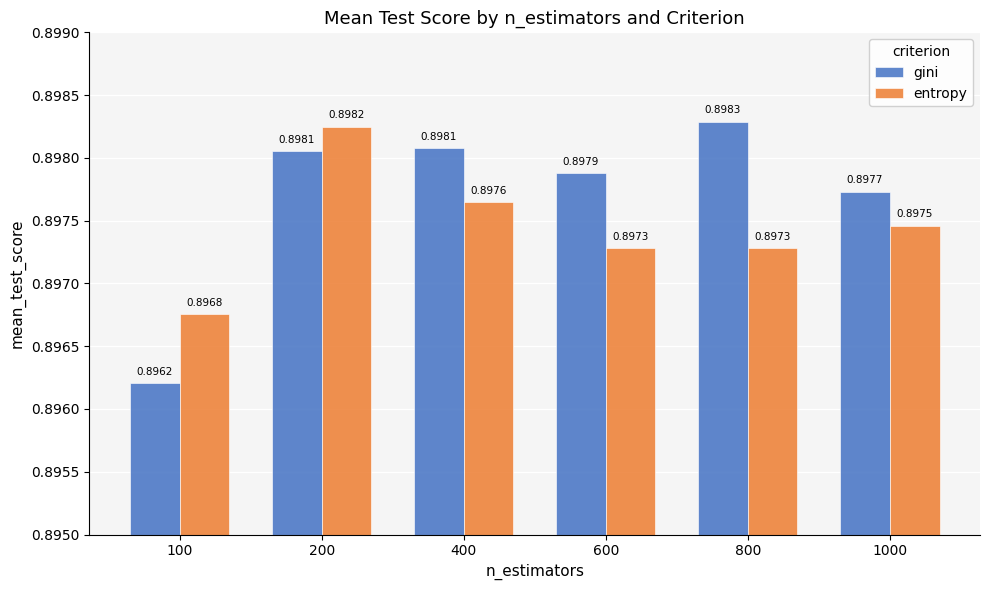

Which series has the largest total across all categories?

gini